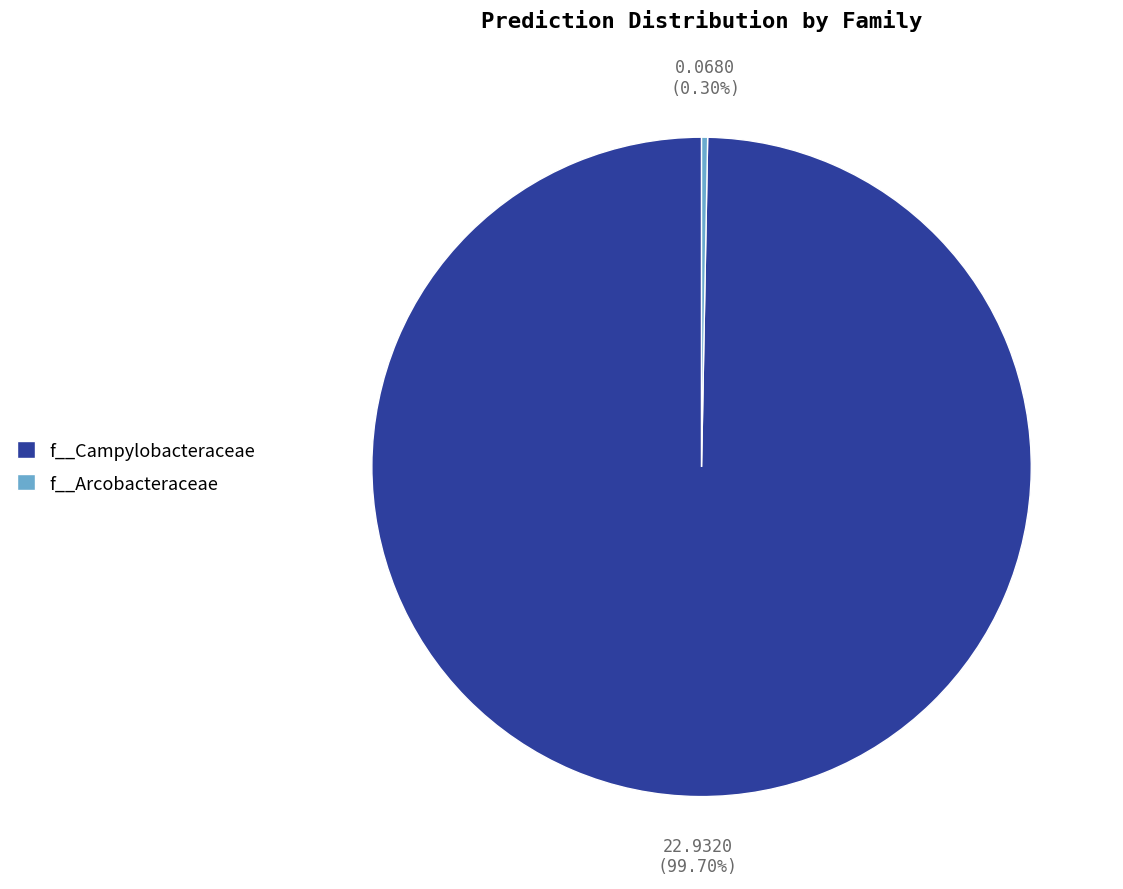

Is f__Arcobacteraceae the majority of the pie?

No